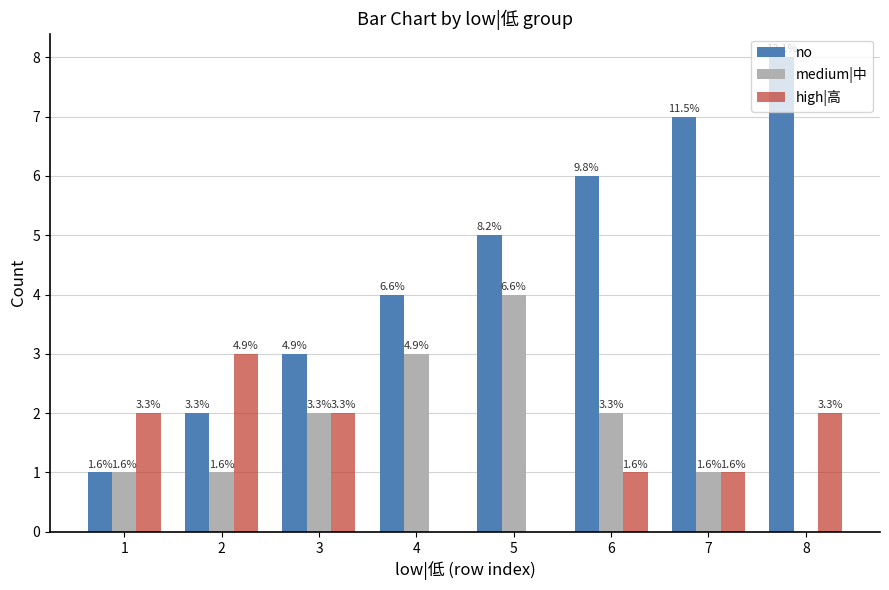

How many groups of bars are there?

8